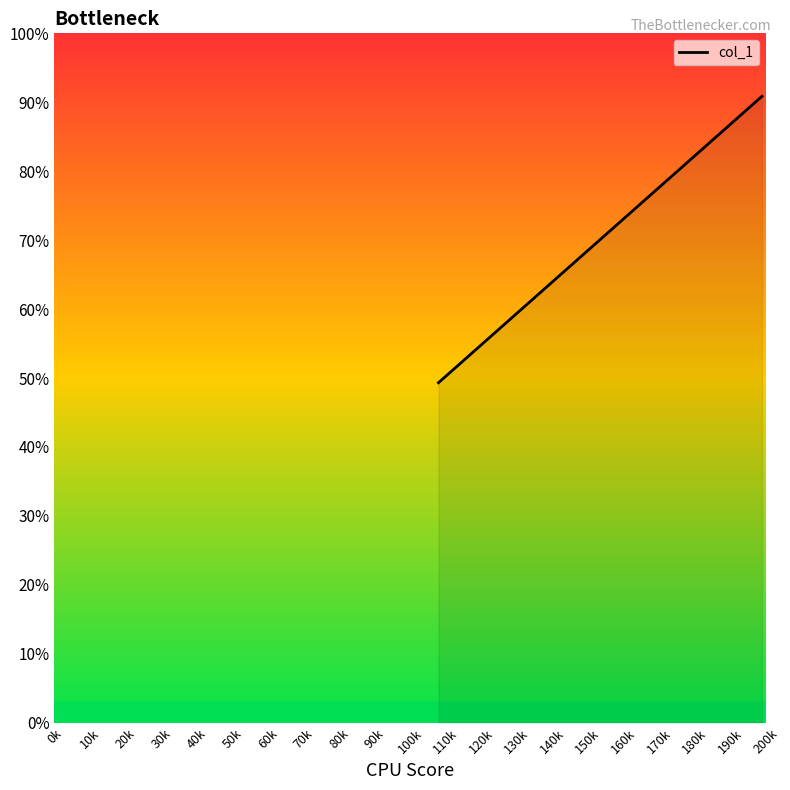

What is the difference between the second highest and minimum values?

32.4